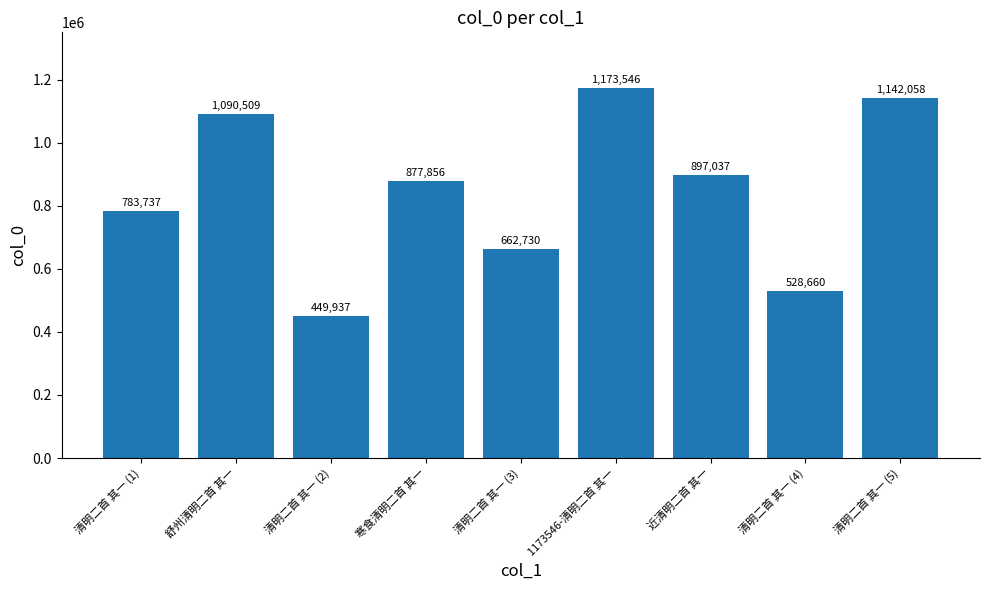

What is the minimum value shown in the chart?

449937